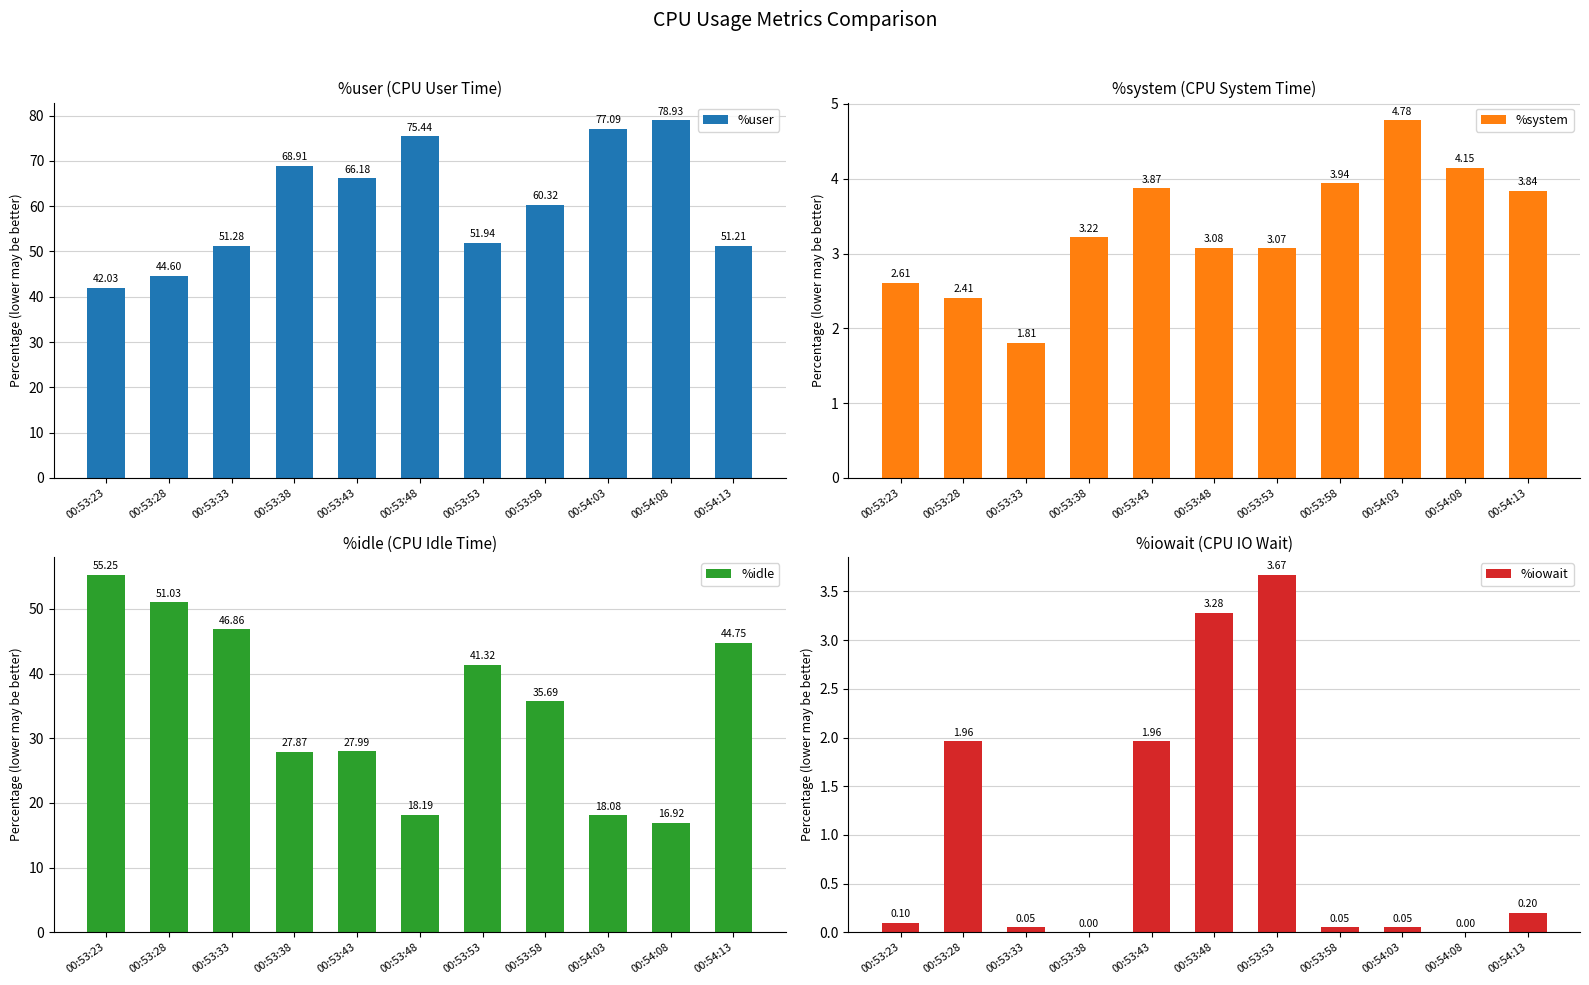

Which label corresponds to the smallest value in the chart?

00:53:38